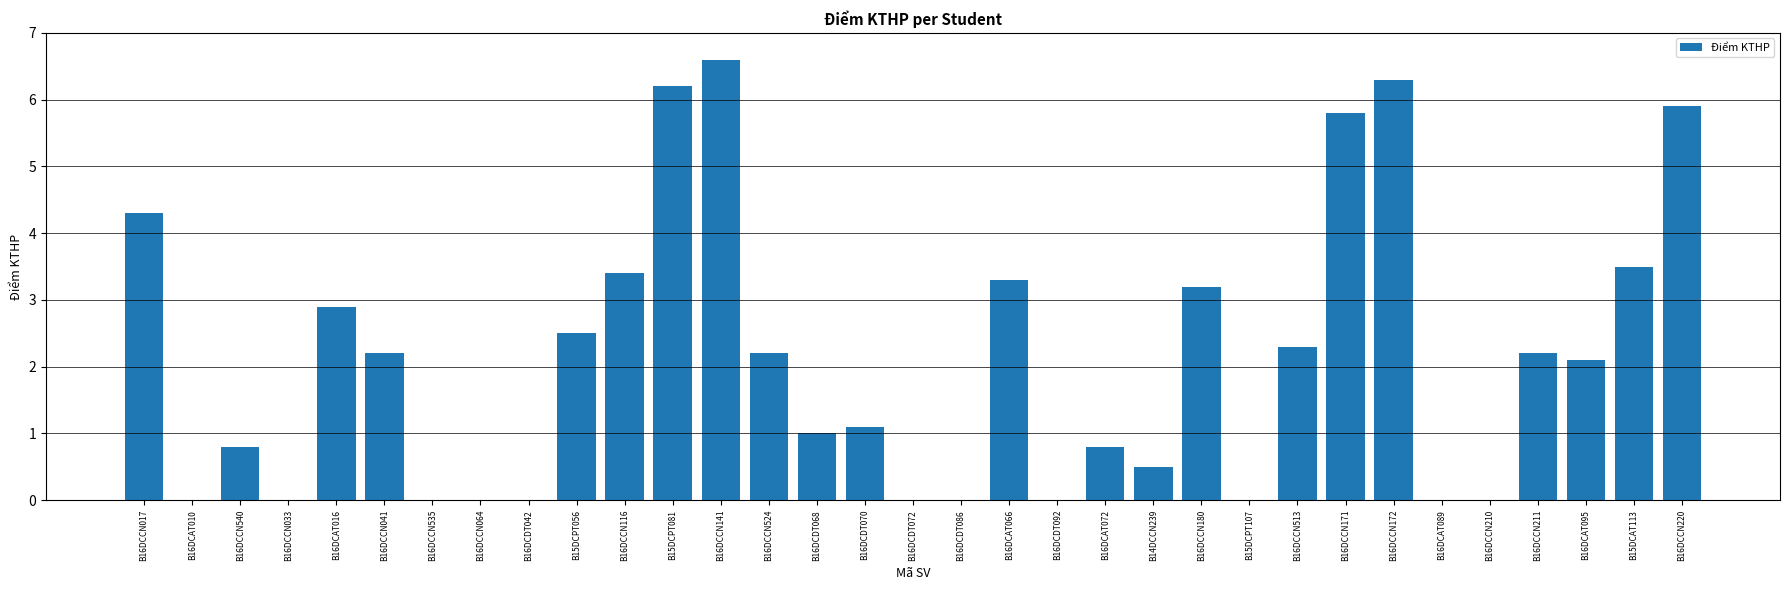

Reading right to left, list all the values displayed in this chart.

B16DCCN220=5.9	B15DCAT113=3.5	B16DCAT095=2.1	B16DCCN211=2.2	B16DCCN210=0.0	B16DCAT089=0.0	B16DCCN172=6.3	B16DCCN171=5.8	B16DCCN513=2.3	B15DCPT107=0.0	B16DCCN180=3.2	B14DCCN239=0.5	B16DCAT072=0.8	B16DCDT092=0.0	B16DCAT066=3.3	B16DCDT086=0.0	B16DCDT072=0.0	B16DCDT070=1.1	B16DCDT068=1.0	B16DCCN524=2.2	B16DCCN141=6.6	B15DCPT081=6.2	B16DCCN116=3.4	B15DCPT056=2.5	B16DCDT042=0.0	B16DCCN064=0.0	B16DCCN535=0.0	B16DCCN041=2.2	B16DCAT016=2.9	B16DCCN033=0.0	B16DCCN540=0.8	B16DCAT010=0.0	B16DCCN017=4.3